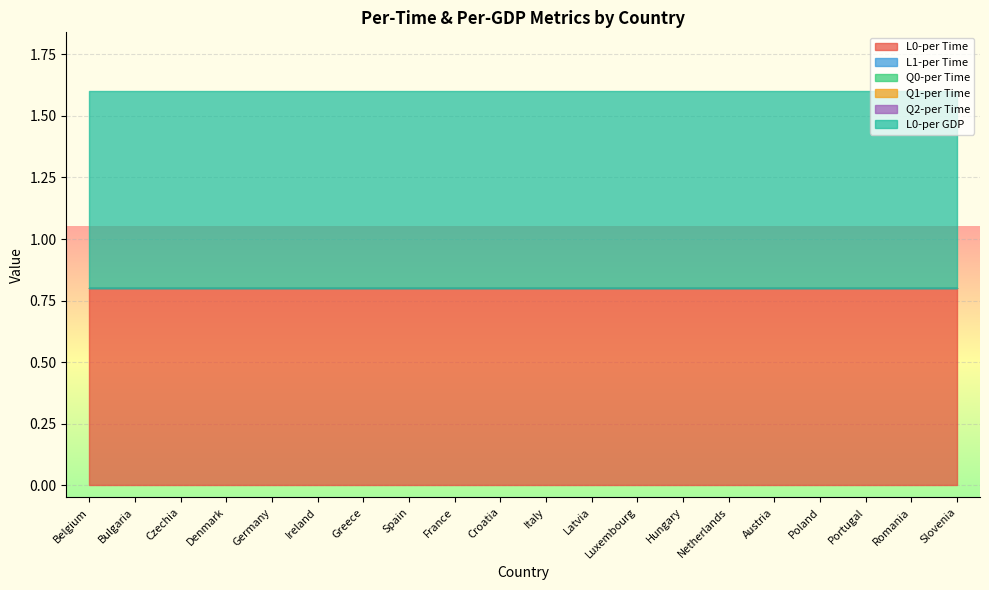

How many lines are shown in the chart?

6